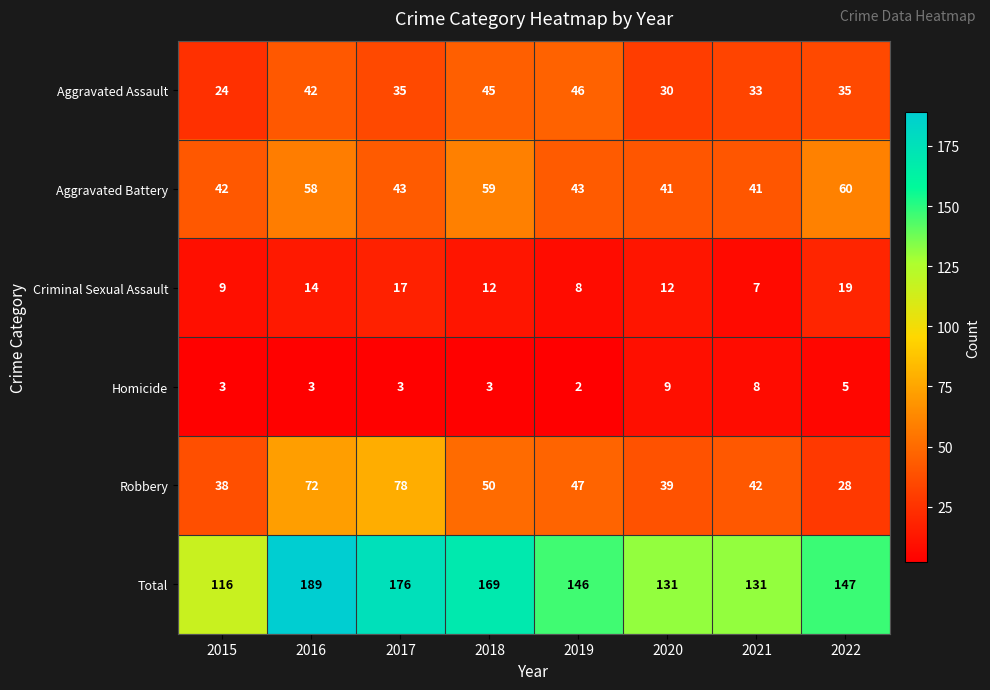

How many data points does each series have?

8